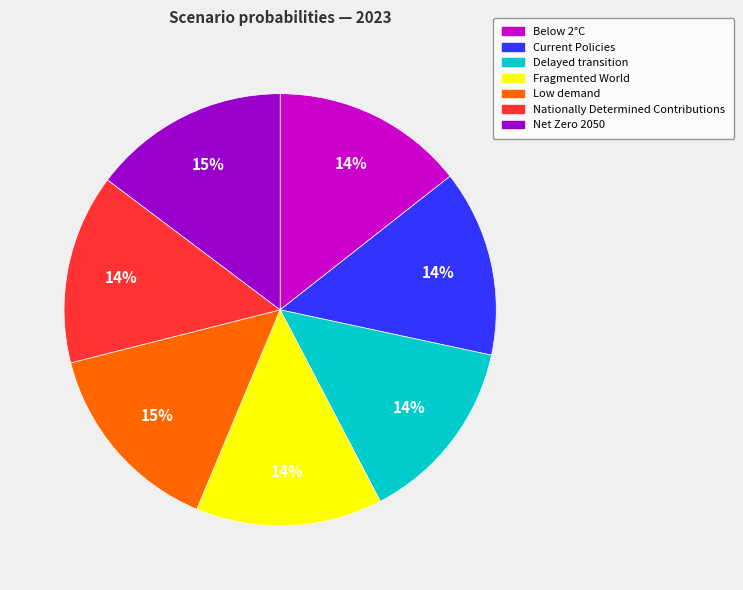

To the nearest percent, what percentage of the pie is Fragmented World?

14%